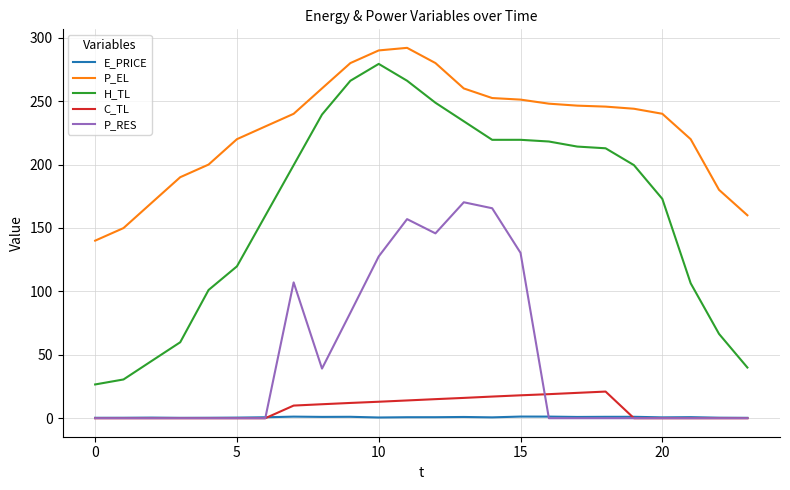

Which series has the widest spread of values?

H_TL